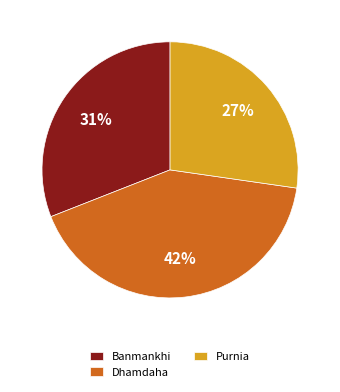

Approximately how many times larger is the value at Purnia compared to Banmankhi?

0.9